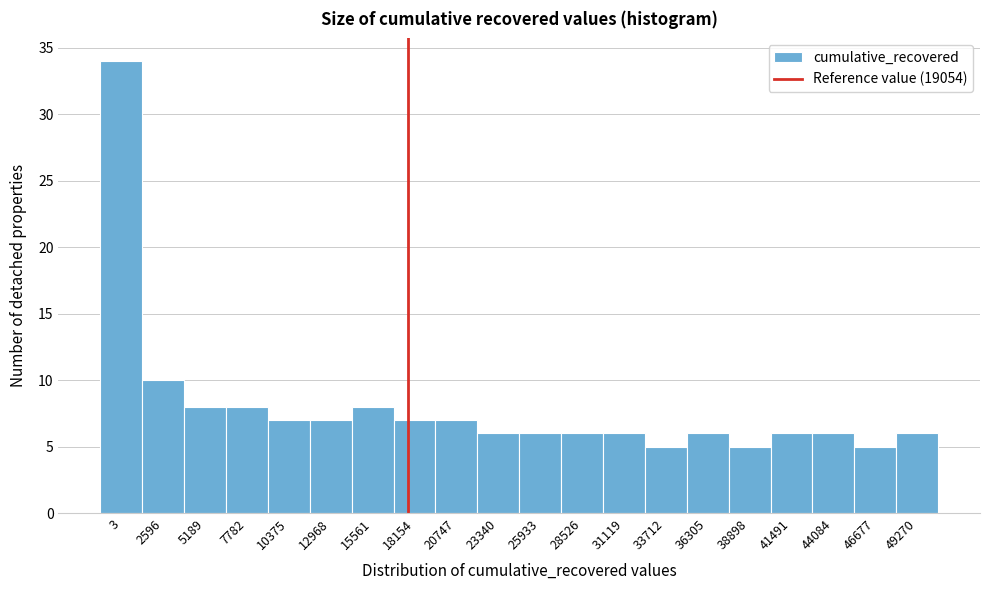

Reading right to left, extract all data points from this chart.

6	5	6	6	5	6	5	6	6	6	6	7	7	8	7	7	8	8	10	34